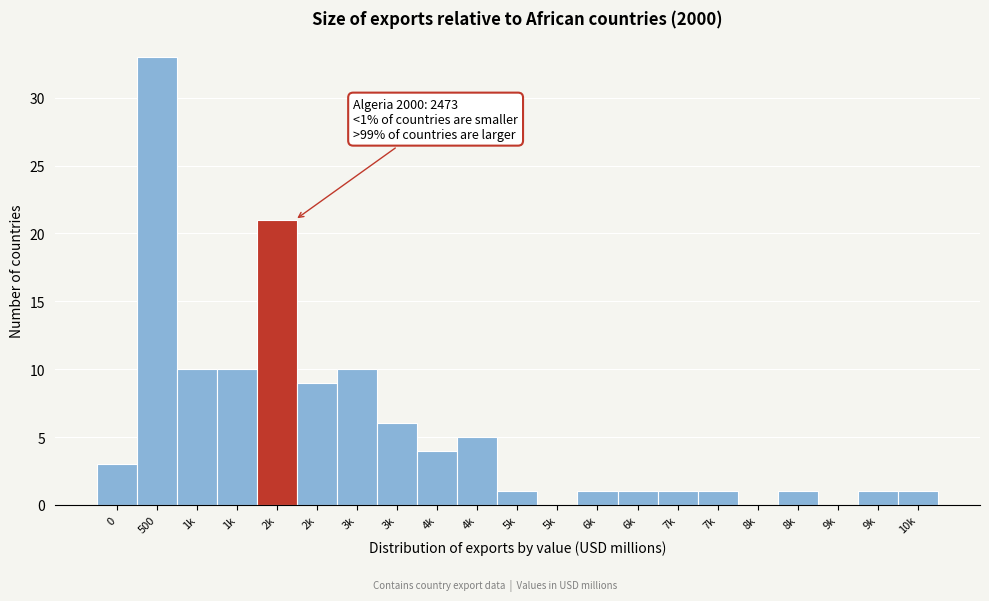

How many distinct data groups are displayed?

1